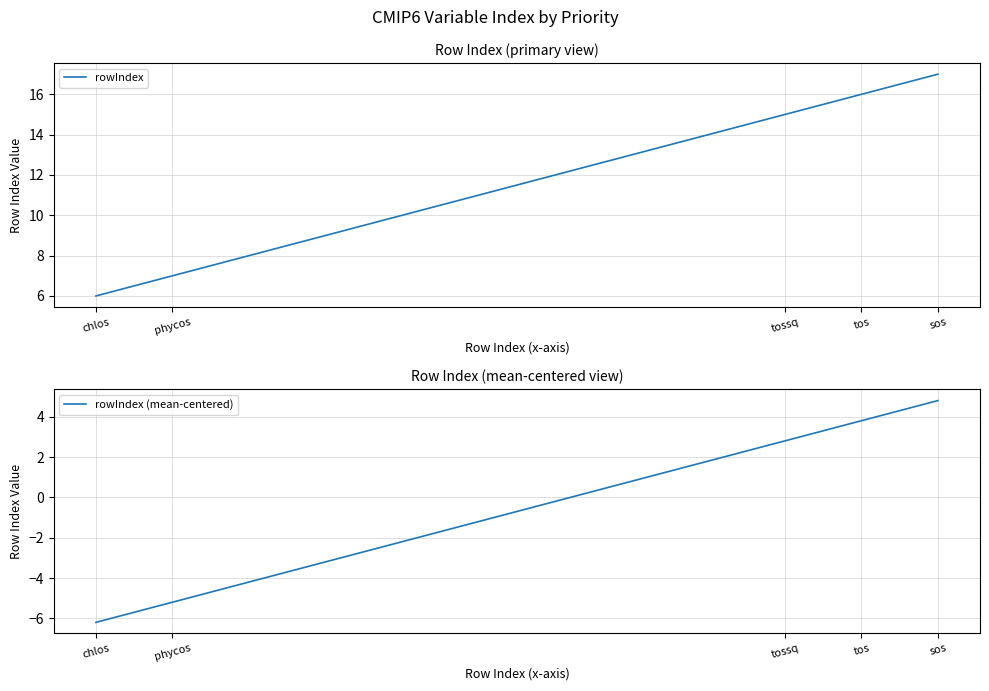

Is the value of rowIndex at phycos greater than the value of rowIndex (mean-centered) at phycos?

Yes